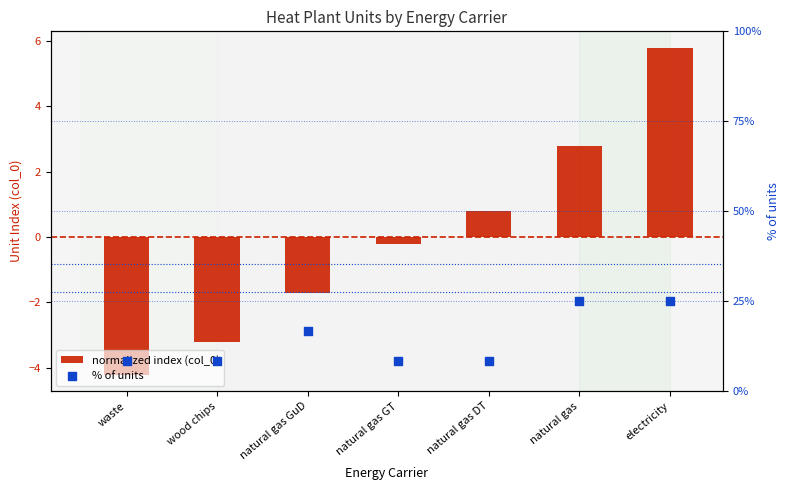

What is the total value across all series at wood chips?

5.1